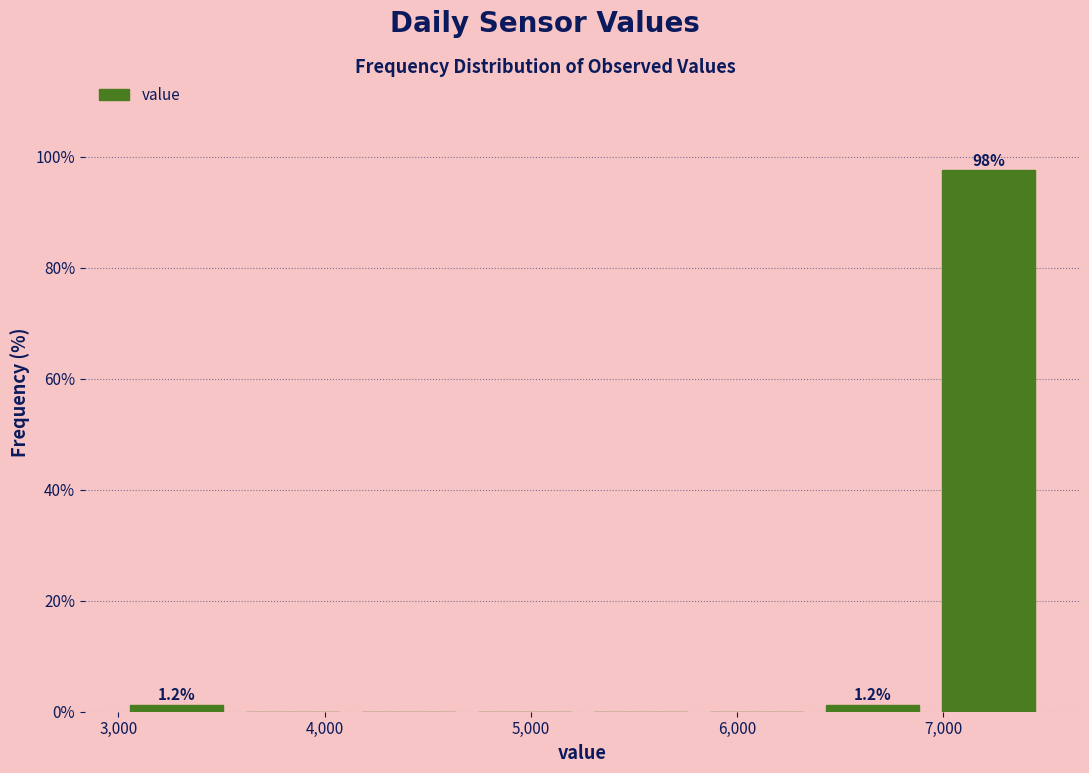

Which range on the x-axis has the tallest bar?

6900 to 7500